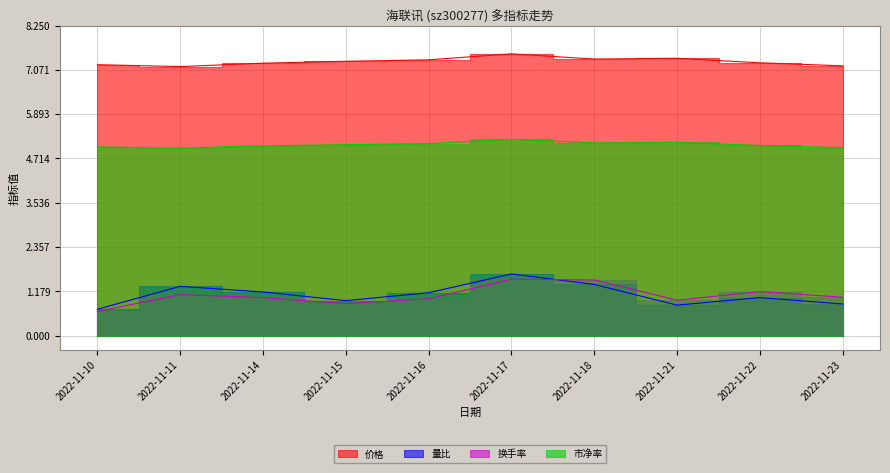

True or false: 价格 and 市净率 intersect in this chart.

False